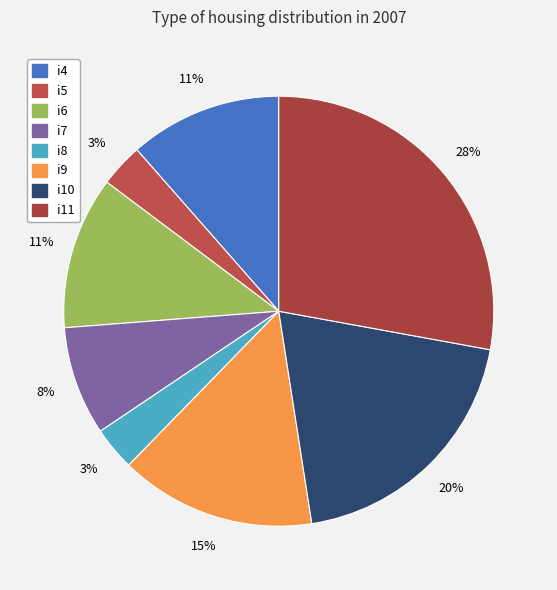

Which slice is the smallest?

i5